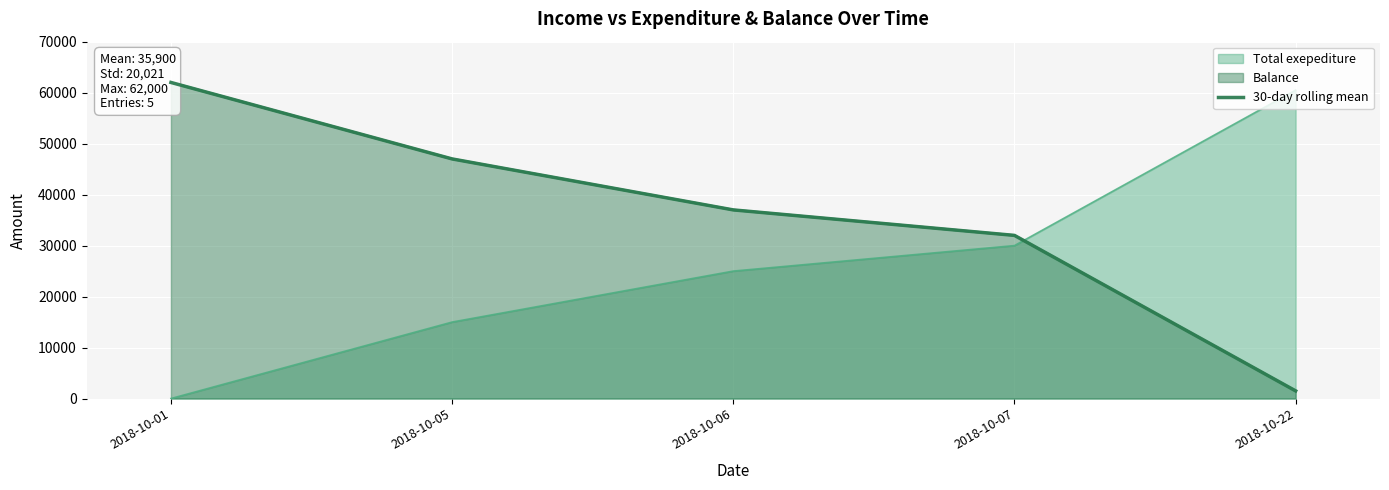

List the labels in order of value, smallest first.

2018-10-22, 2018-10-07, 2018-10-06, 2018-10-05, 2018-10-01